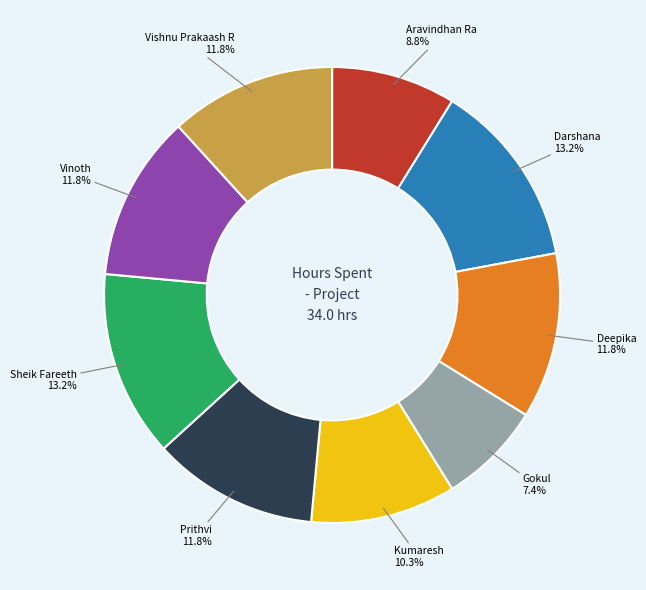

Is there any slice that represents more than half of the pie?

No